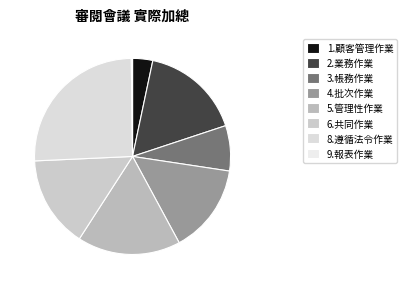

Is it true that 8.遵循法令作業 is 26% of the pie?

True